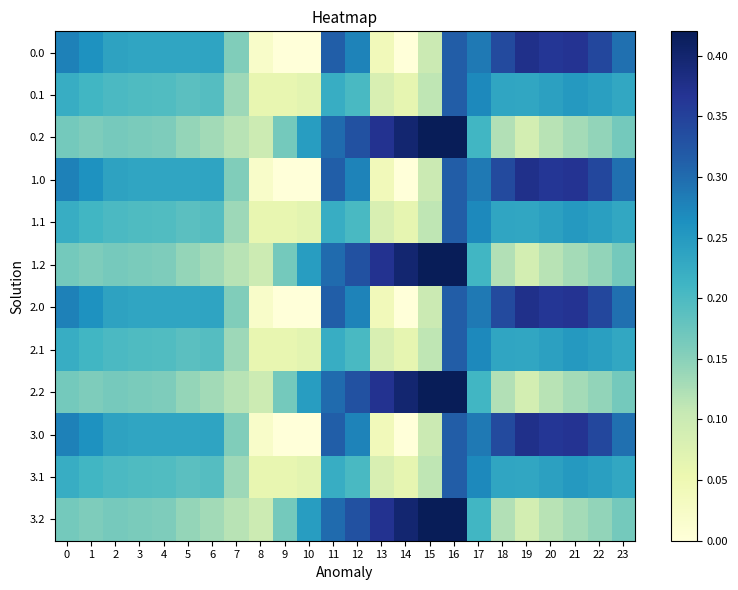

At which category does the chart reach its minimum across all series?

9